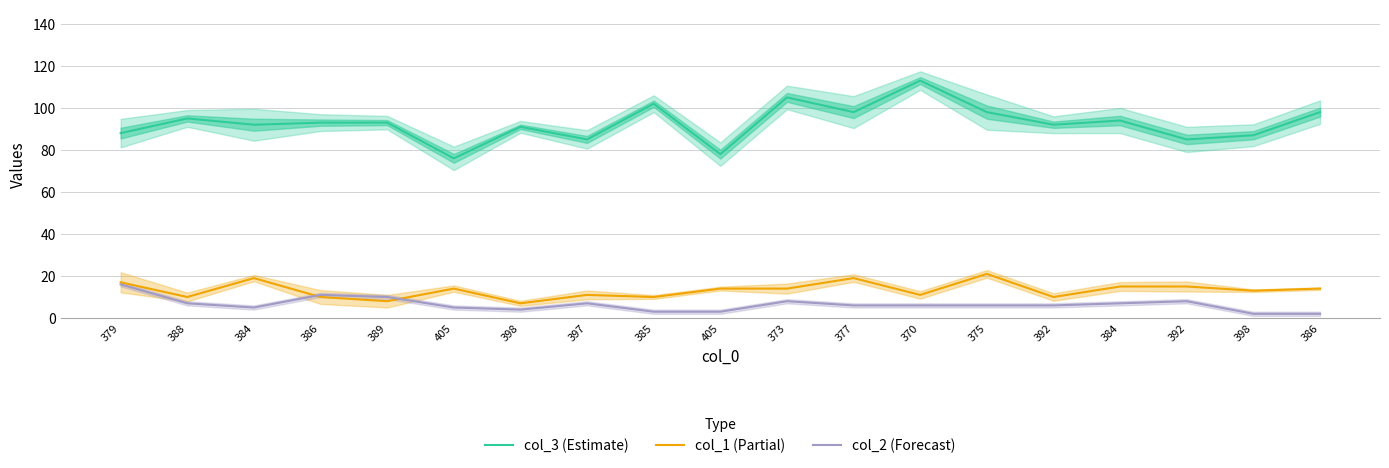

What is the minimum value shown in the chart?

2